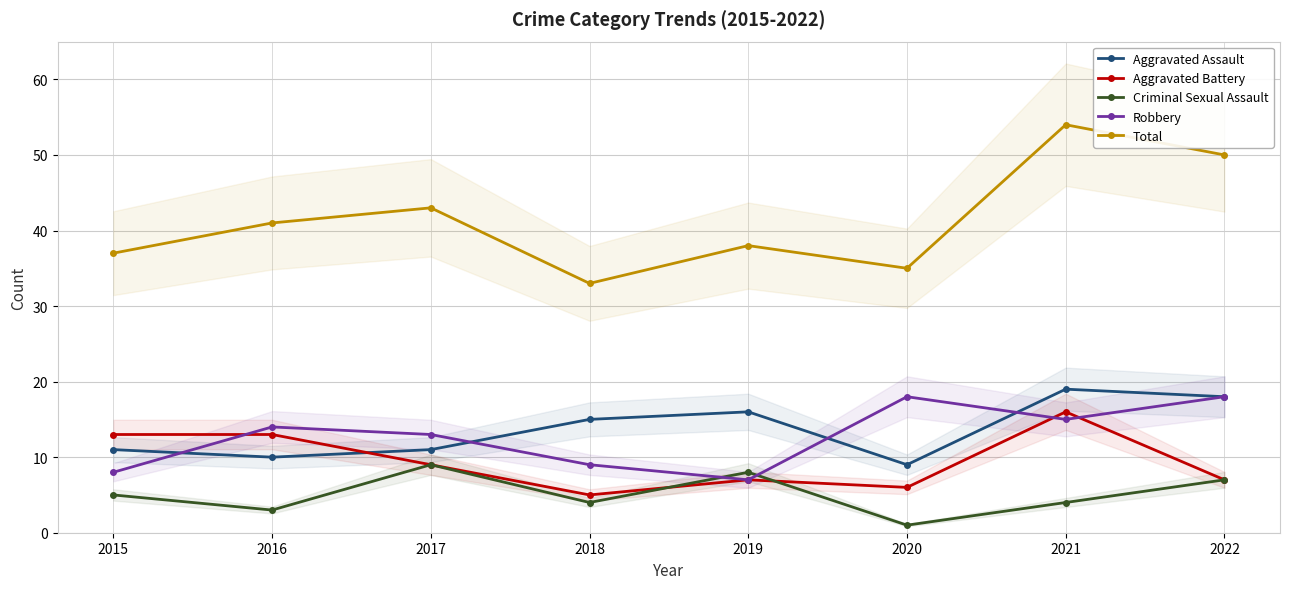

What is the lowest value of the Aggravated Battery series?

5